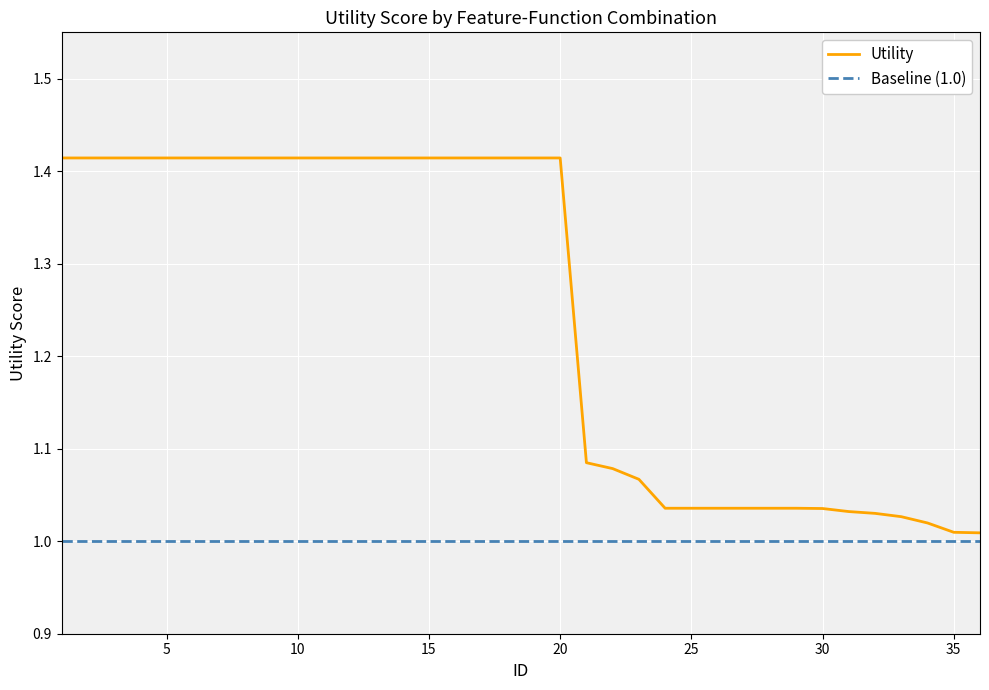

List the series in order of their overall mean, lowest first.

Baseline (1.0), Utility